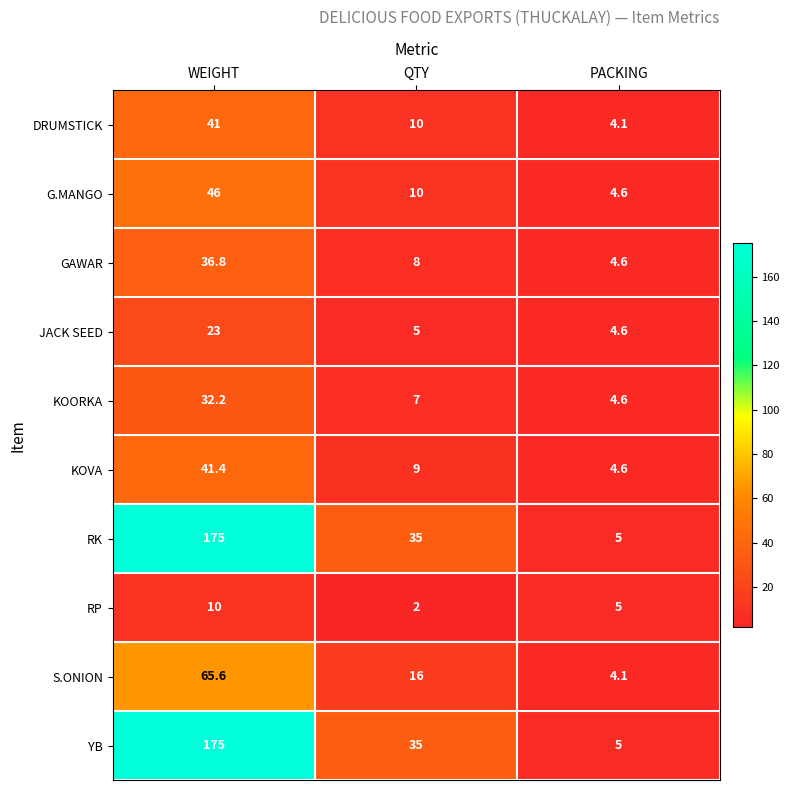

How many categories are shown in the chart?

3